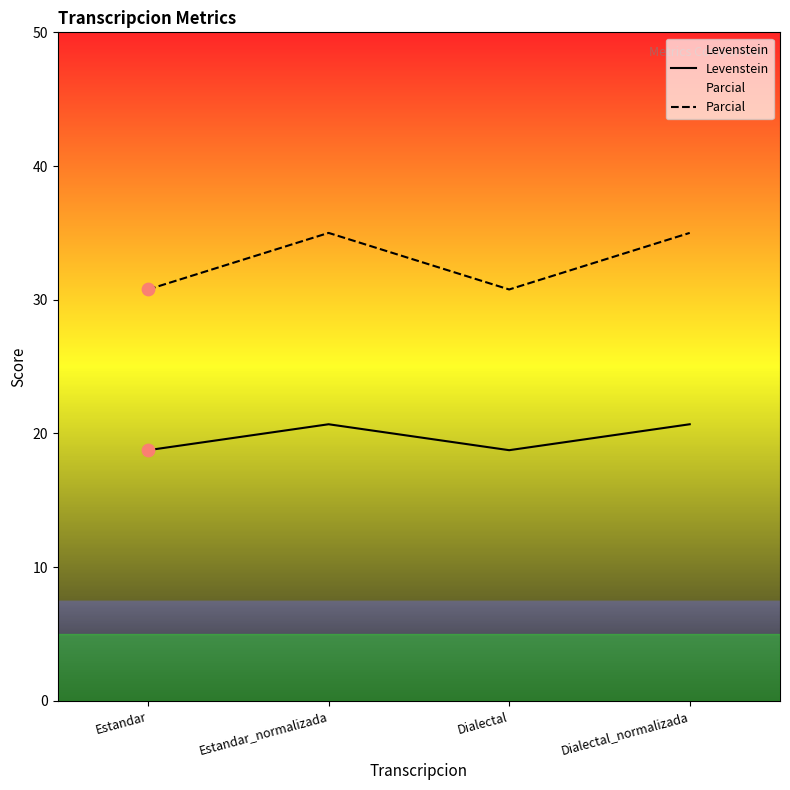

Which series contains the lowest Y value?

Levenstein